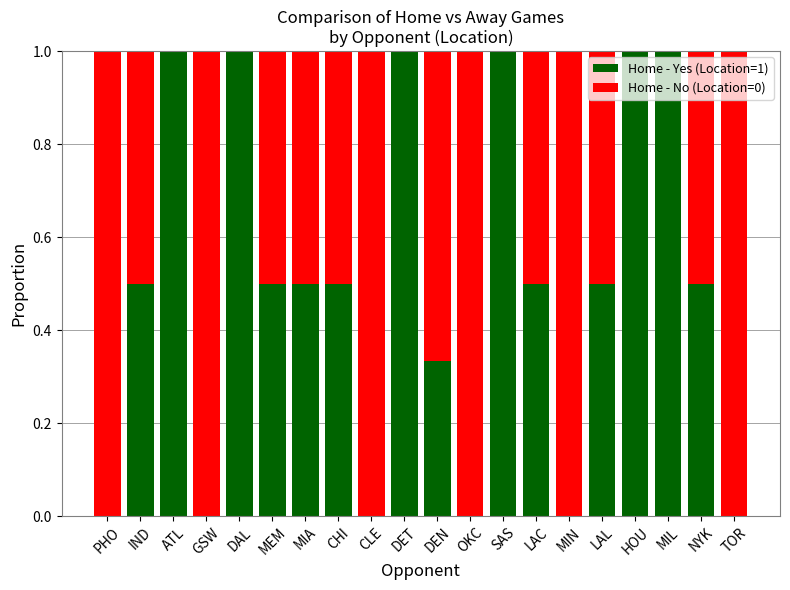

Are the bars grouped side by side (vs. stacked)?

No